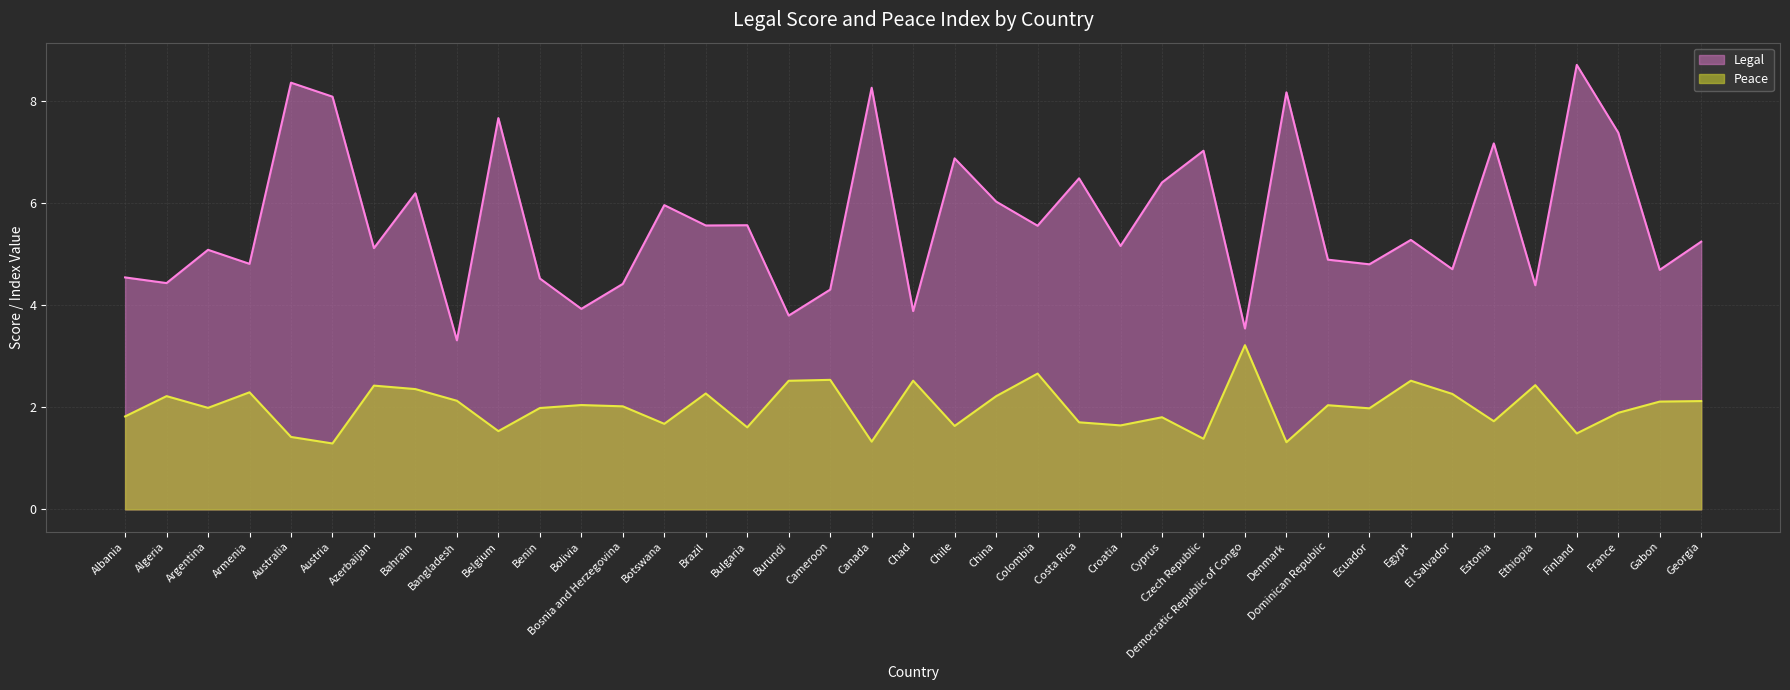

Which label corresponds to the smallest value in the chart?

Austria